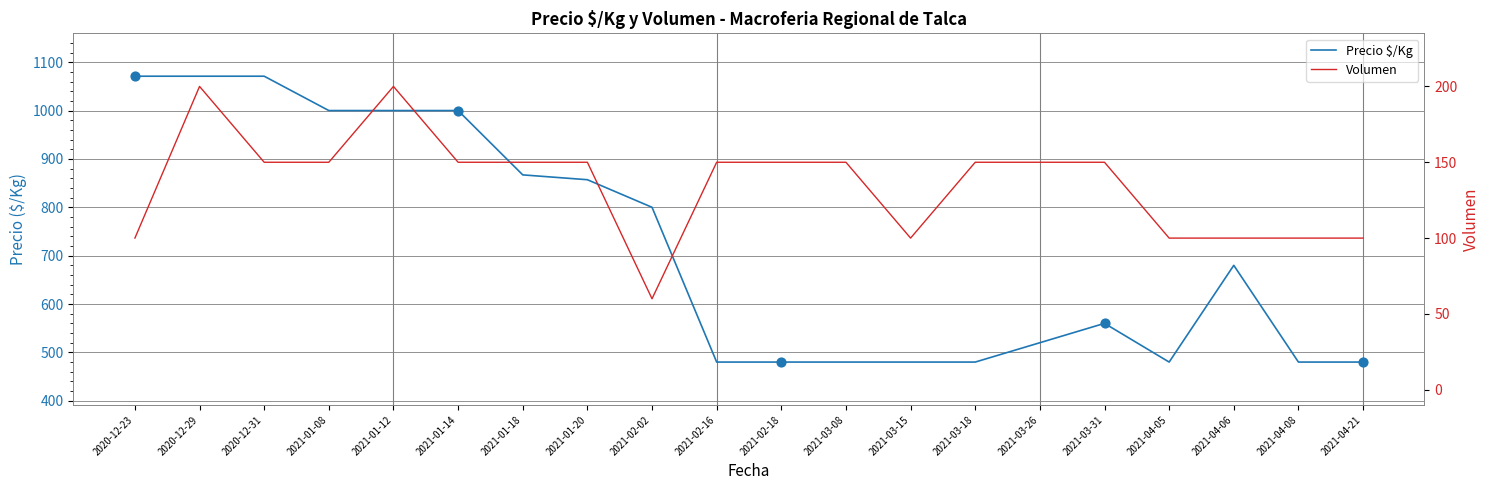

What is the total value across all series at 2021-01-14?

1150